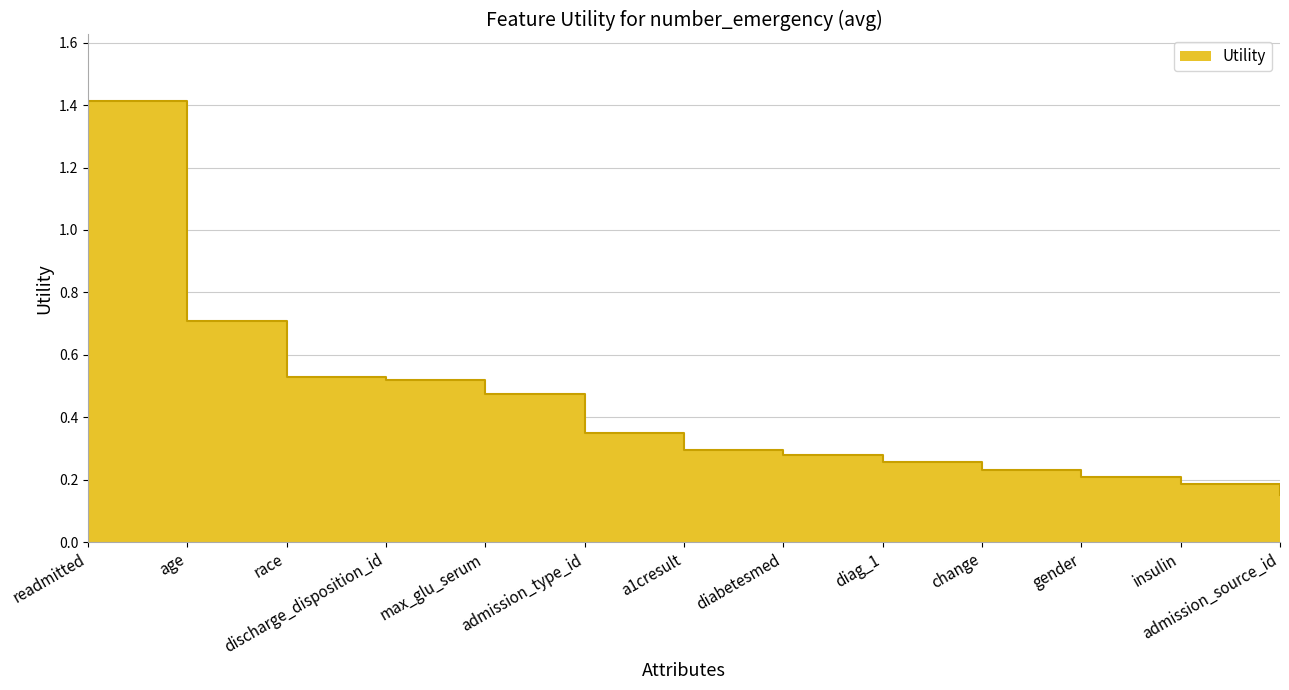

Where is the data nearest to the value 0?

admission_source_id